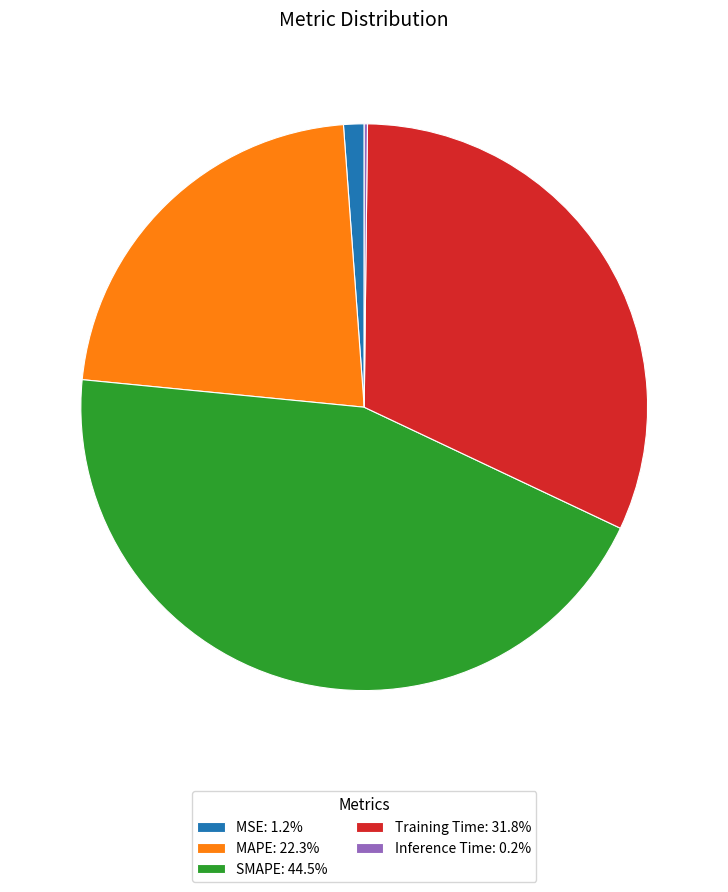

Is it true that Training Time is 41% of the pie?

False